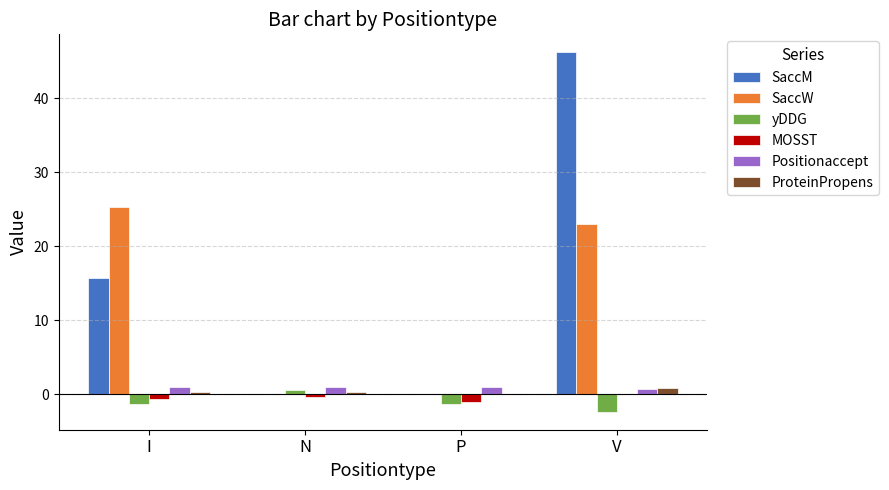

The SaccW series shows 7.1 at I. True or false?

False